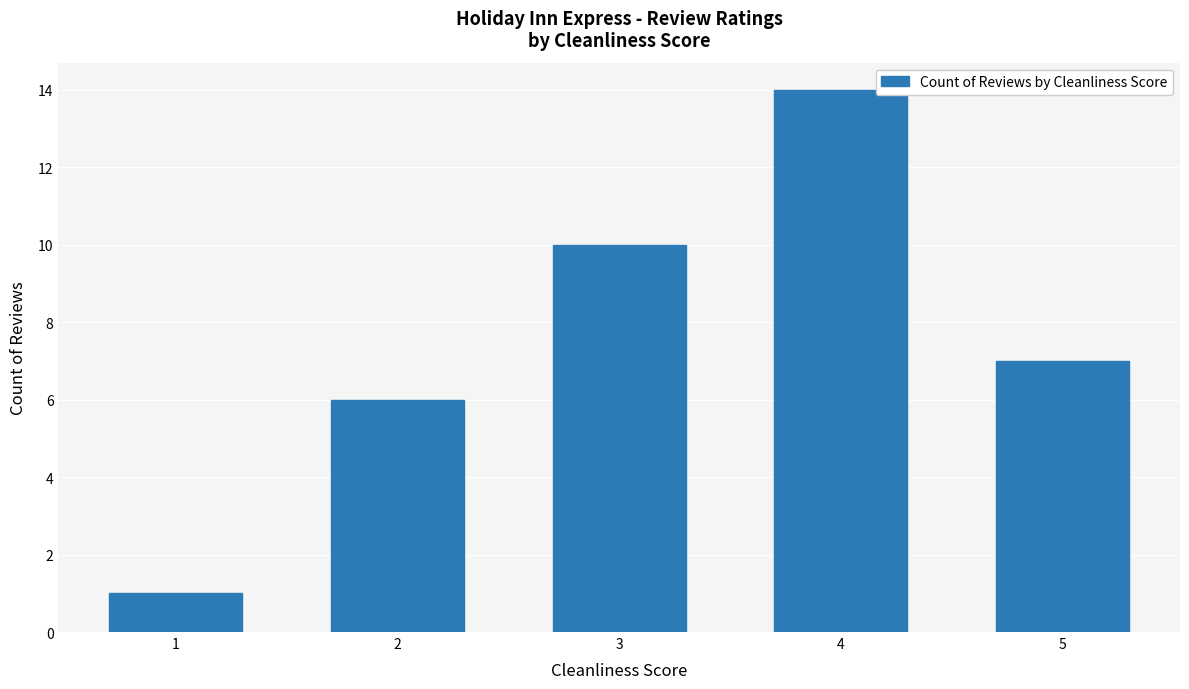

List the labels in order of value, largest first.

4, 3, 5, 2, 1